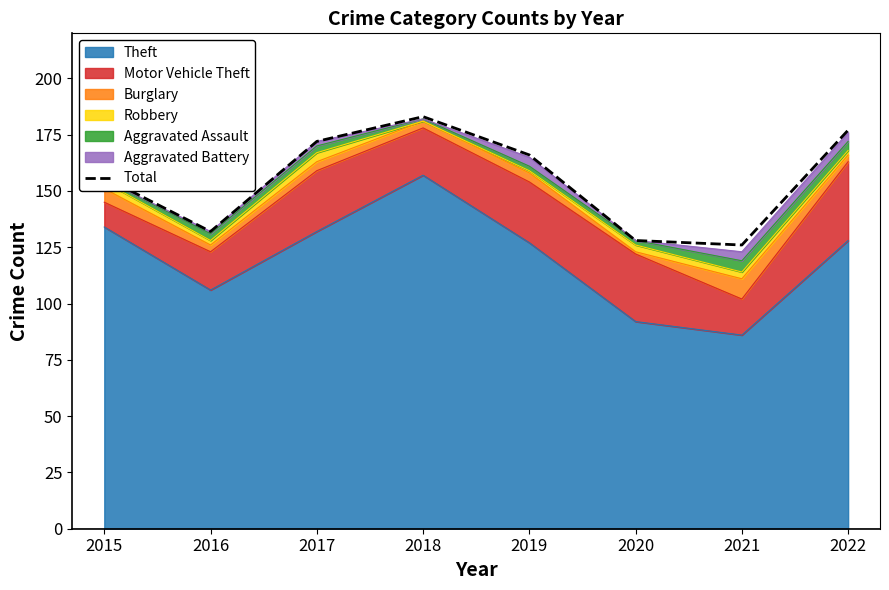

True or false: the data has more than 2 interior local peaks.

False